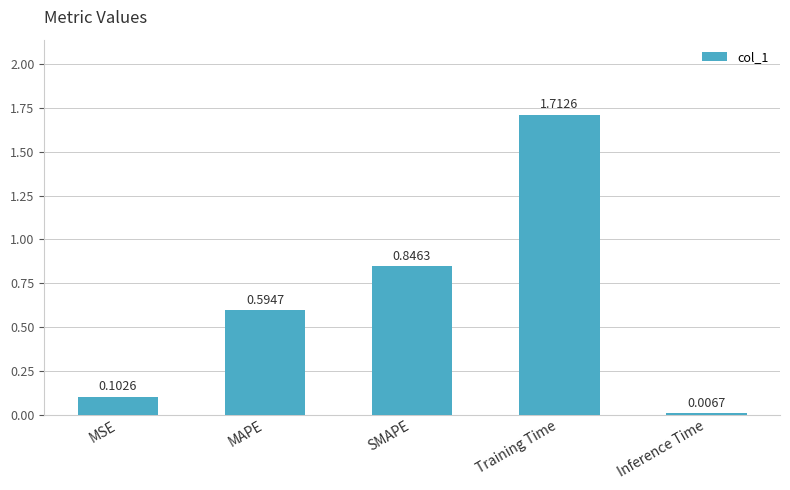

Rank the categories by value from highest to lowest.

Training Time, SMAPE, MAPE, MSE, Inference Time